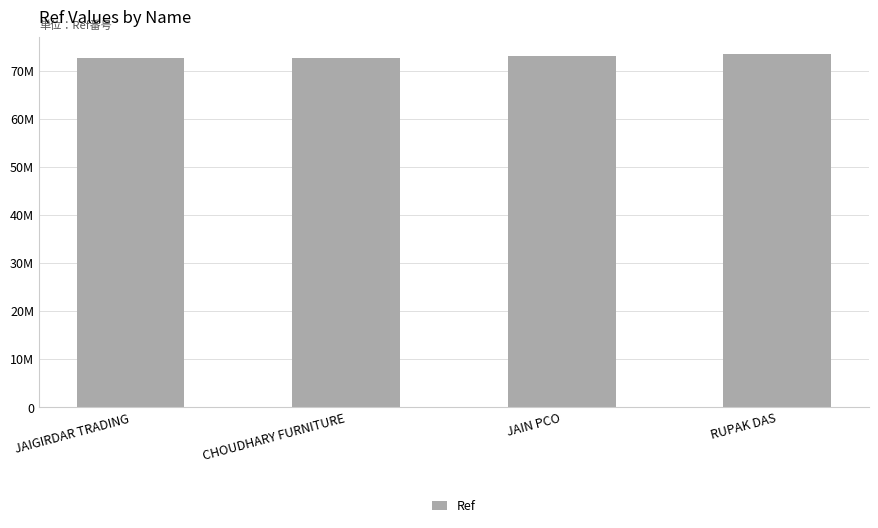

What is the label of the 1st bar from the left?

JAIGIRDAR TRADING